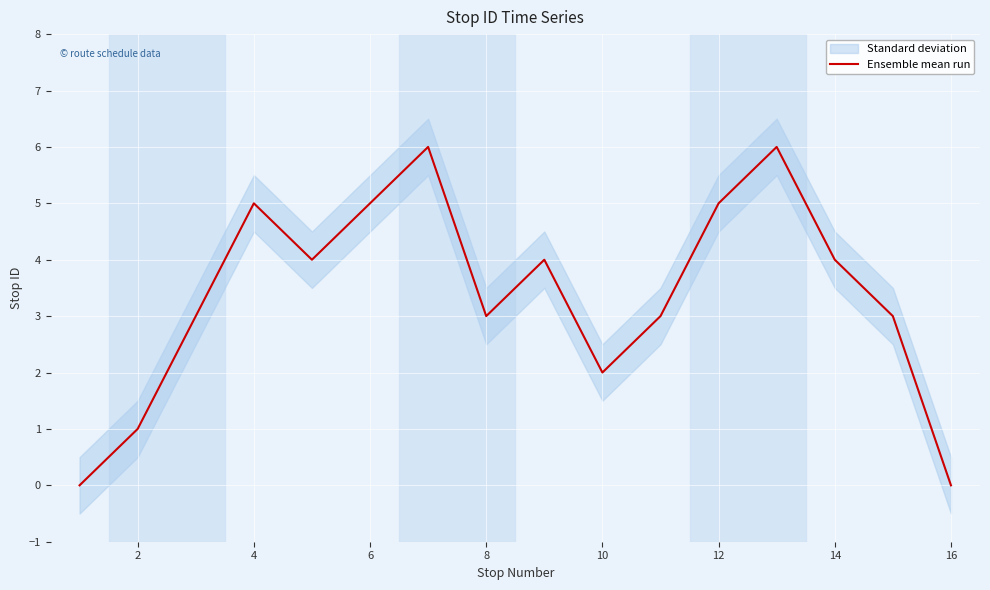

Is it true that Ensemble mean run equals 5 at 6?

True